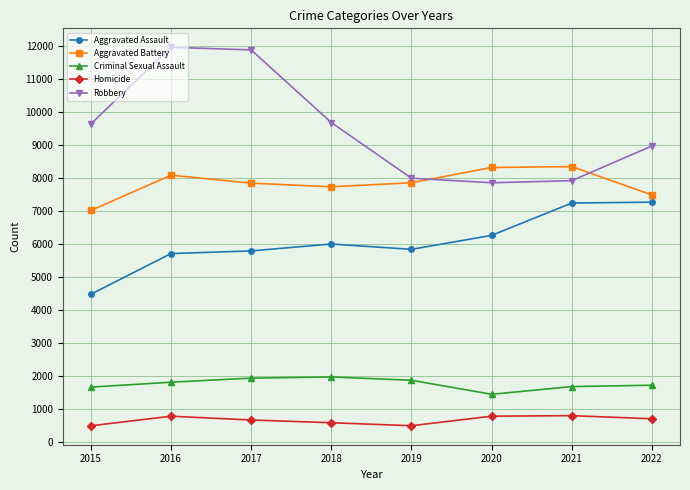

At which label is Robbery closest to 9908?

2018